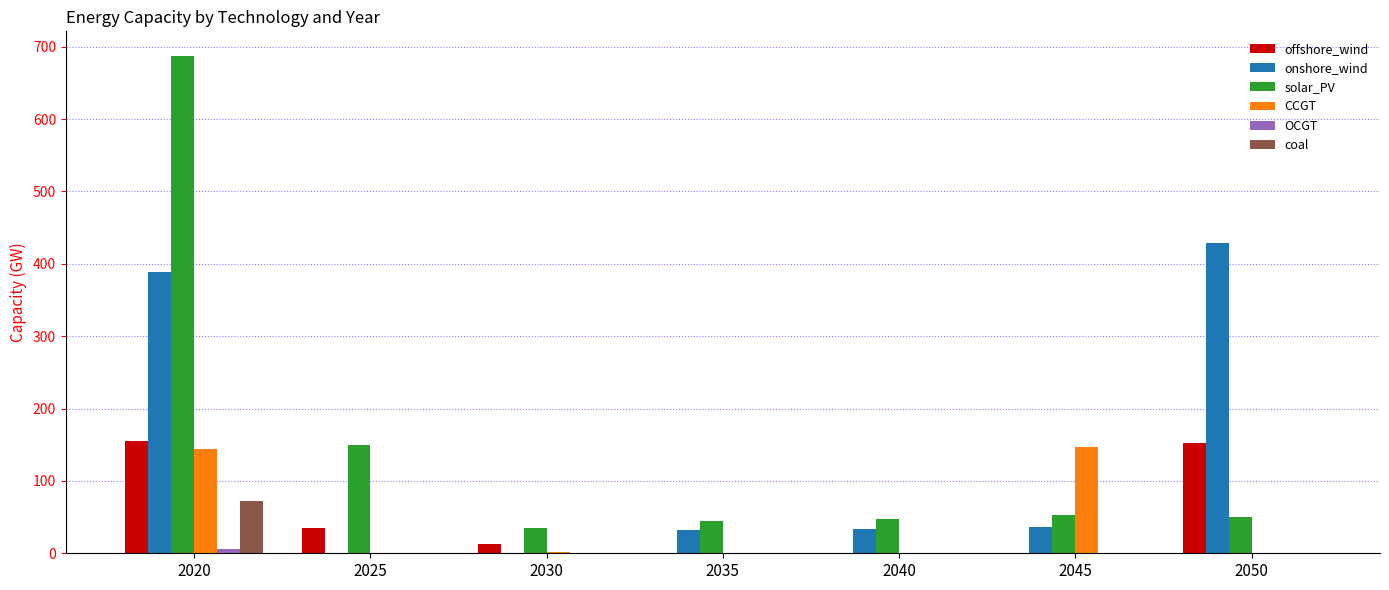

At which category is the sum across all series the highest?

2020